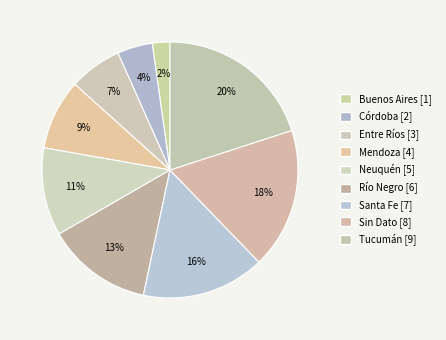

True or false: Entre Ríos accounts for 21% of the total.

False